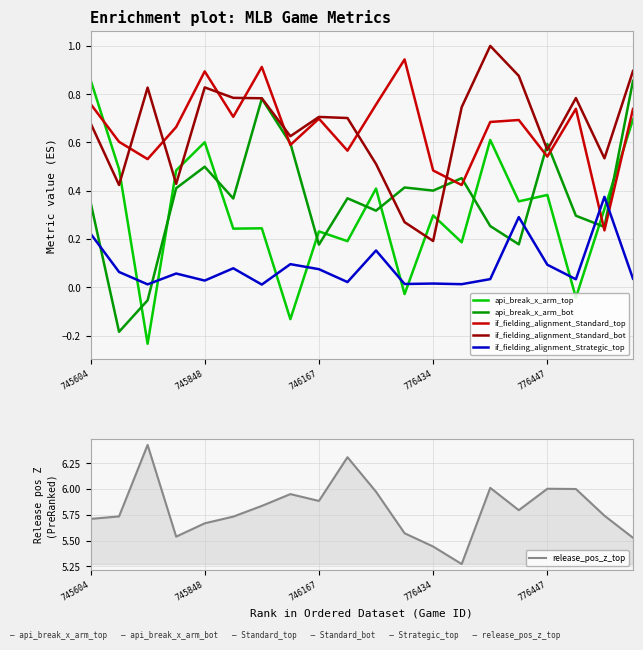

True or false: if_fielding_alignment_Standard_bot has a value of 1.0 at 14.

True